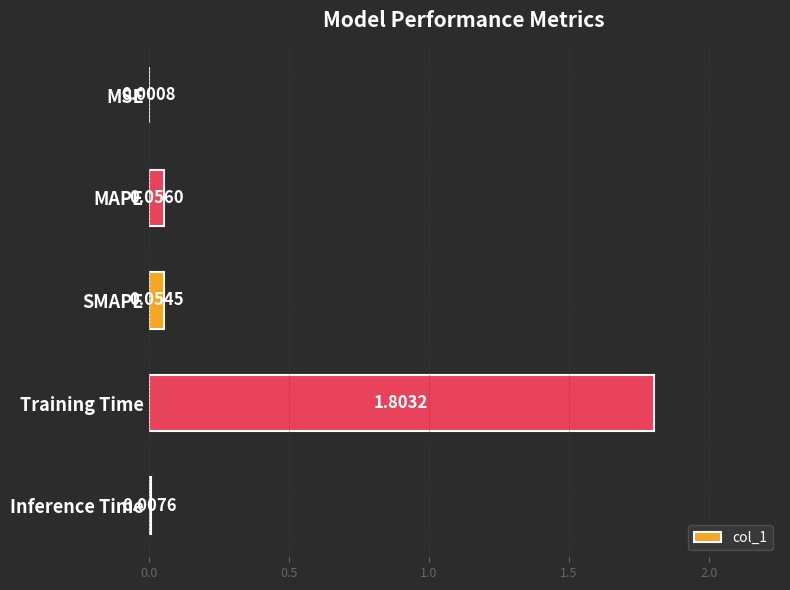

What is the sum of all values?

1.9